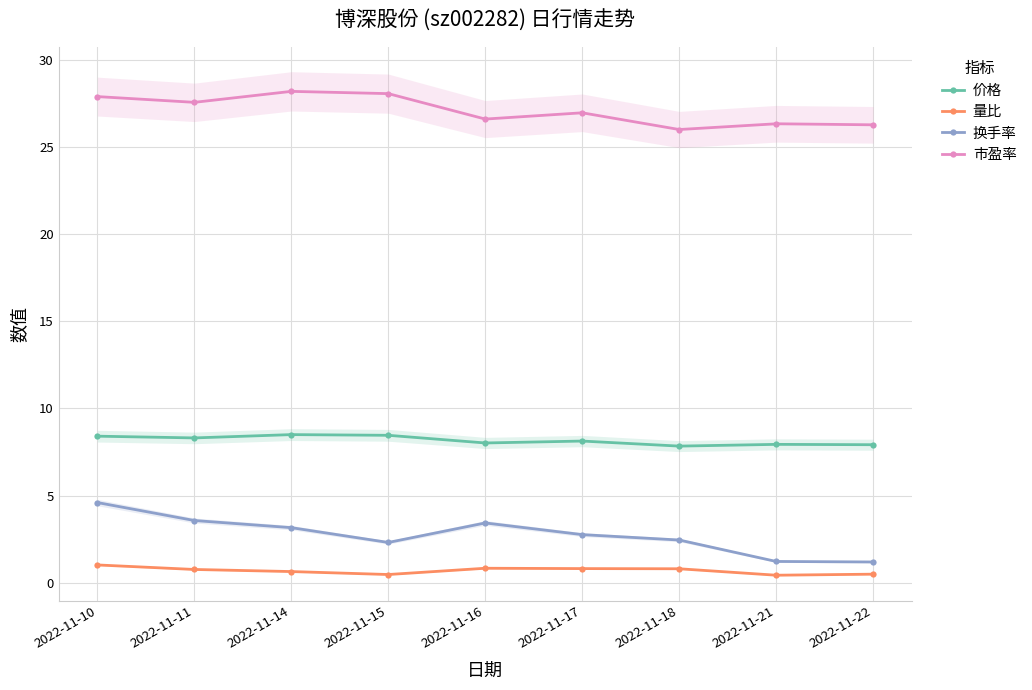

Which series has the widest spread of values?

换手率